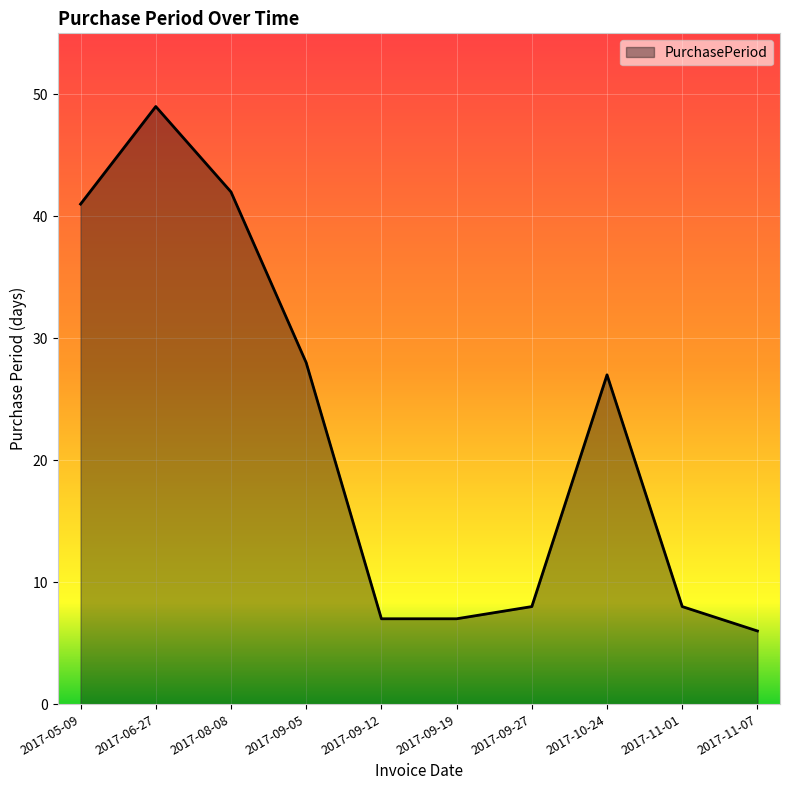

How many interior local peaks (higher than both neighbors) does the data have?

2